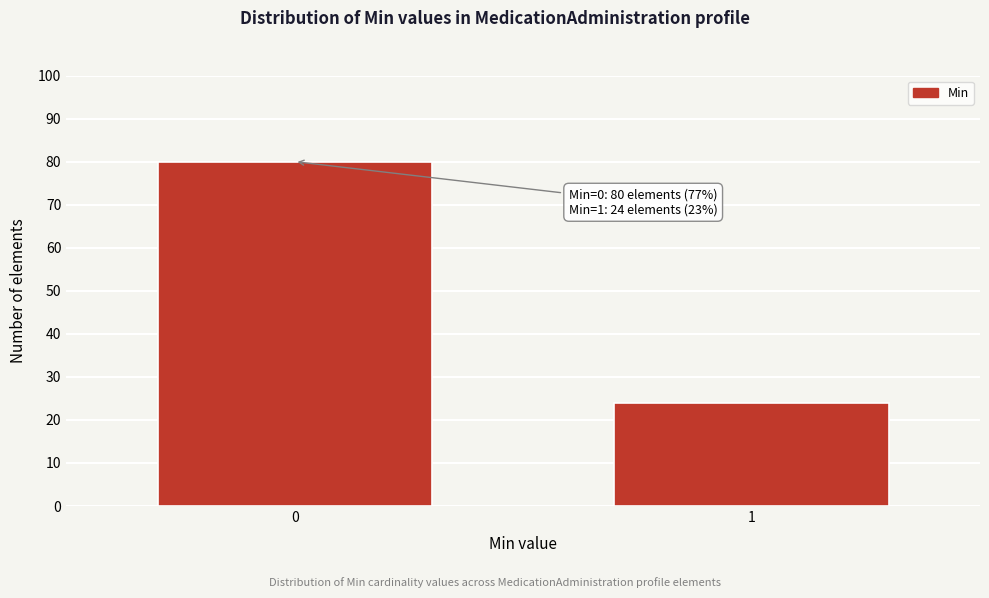

Reading left to right, list all the values displayed in this chart.

80	24